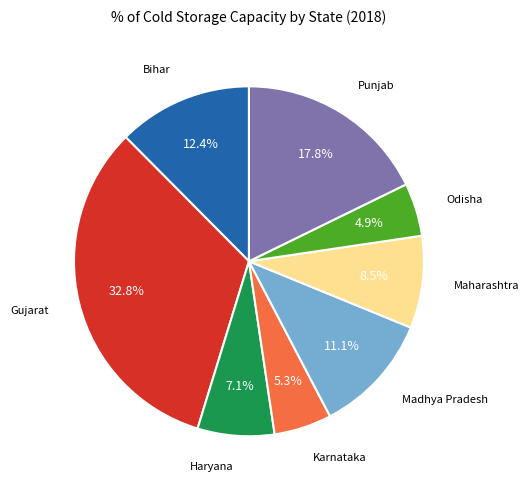

How many segments does this pie chart have?

8